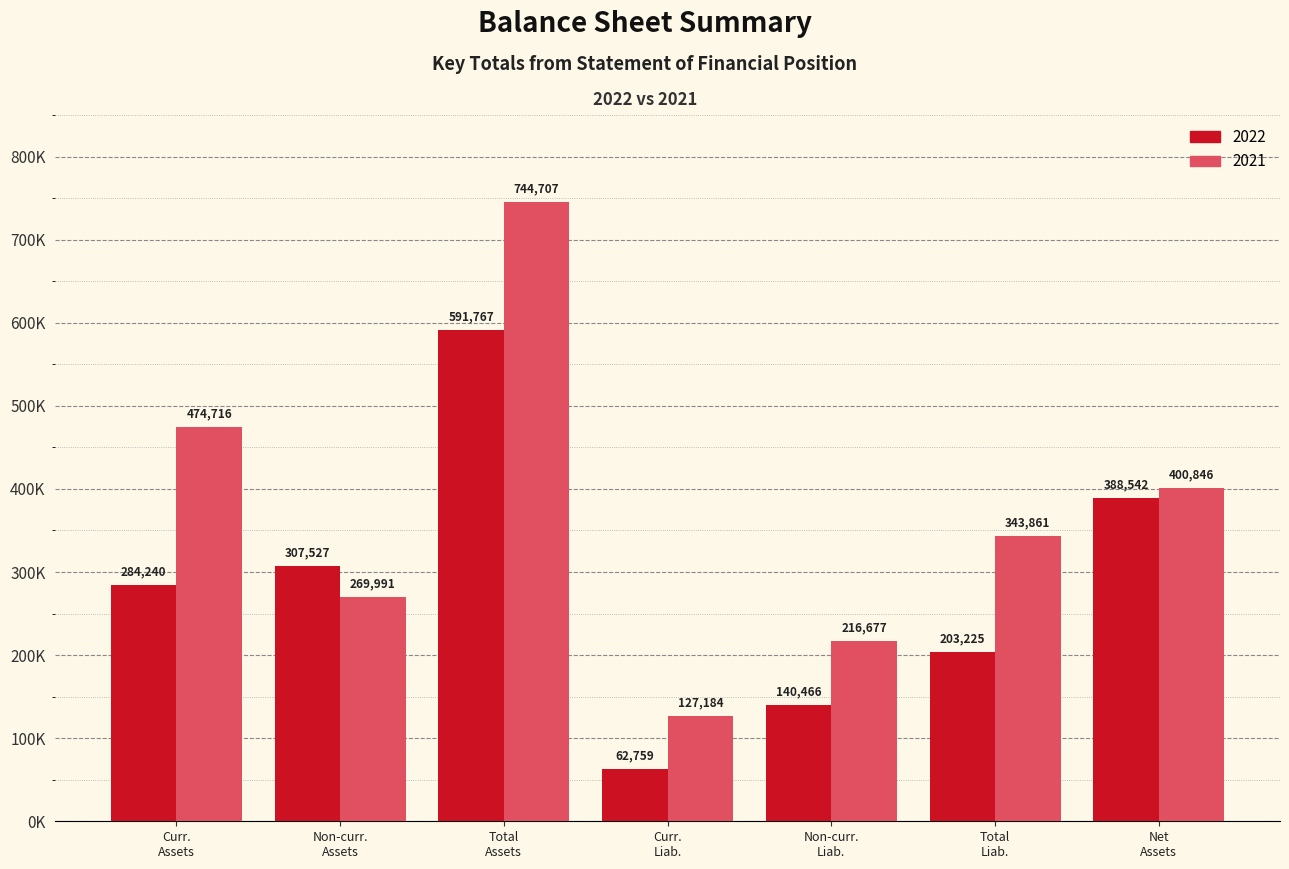

At which category is the sum across all series the highest?

Total
Assets